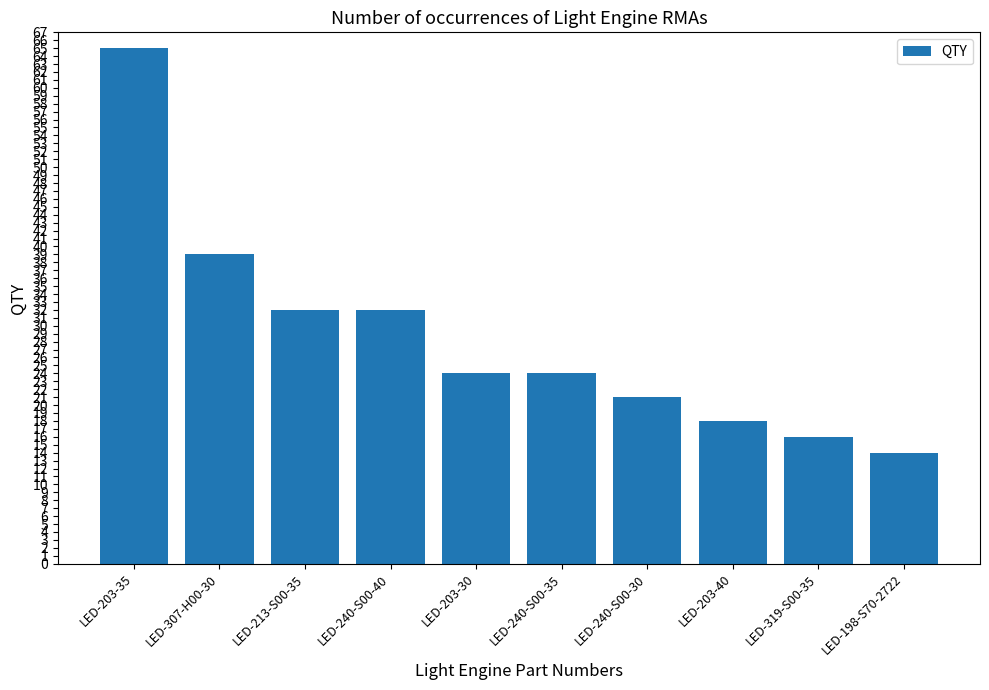

What is the sum of all values?

285